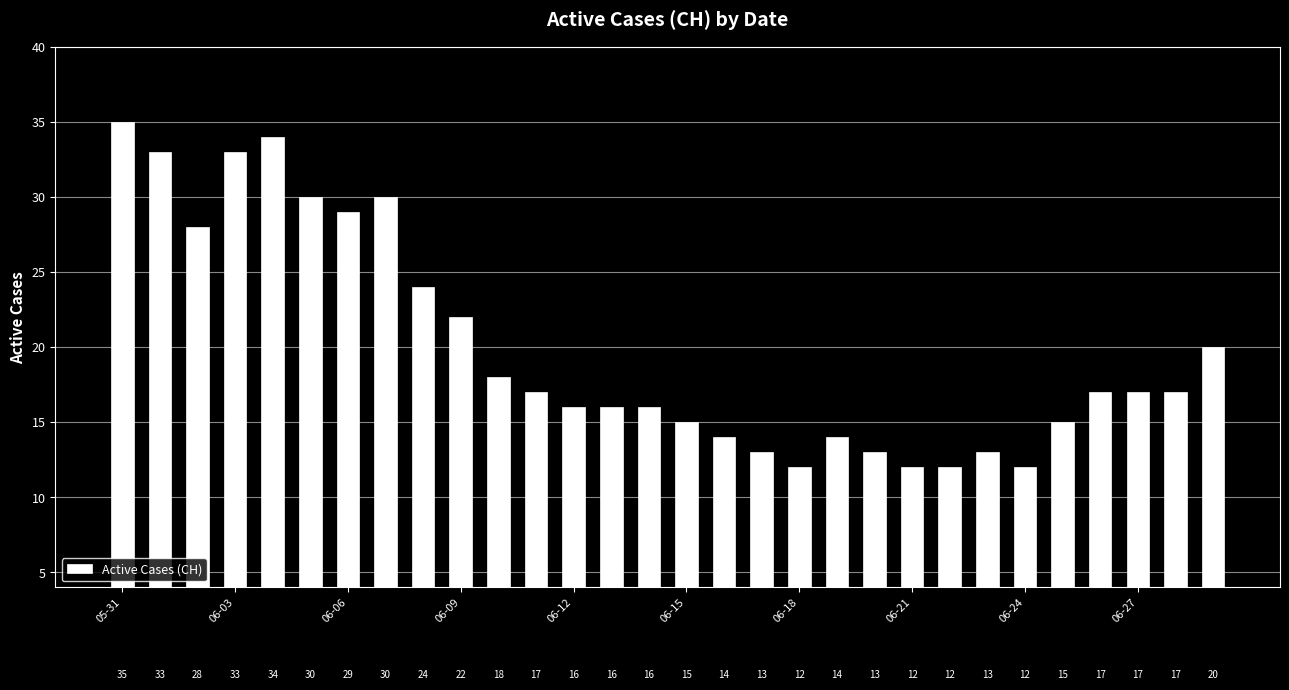

What is the greatest value displayed?

35